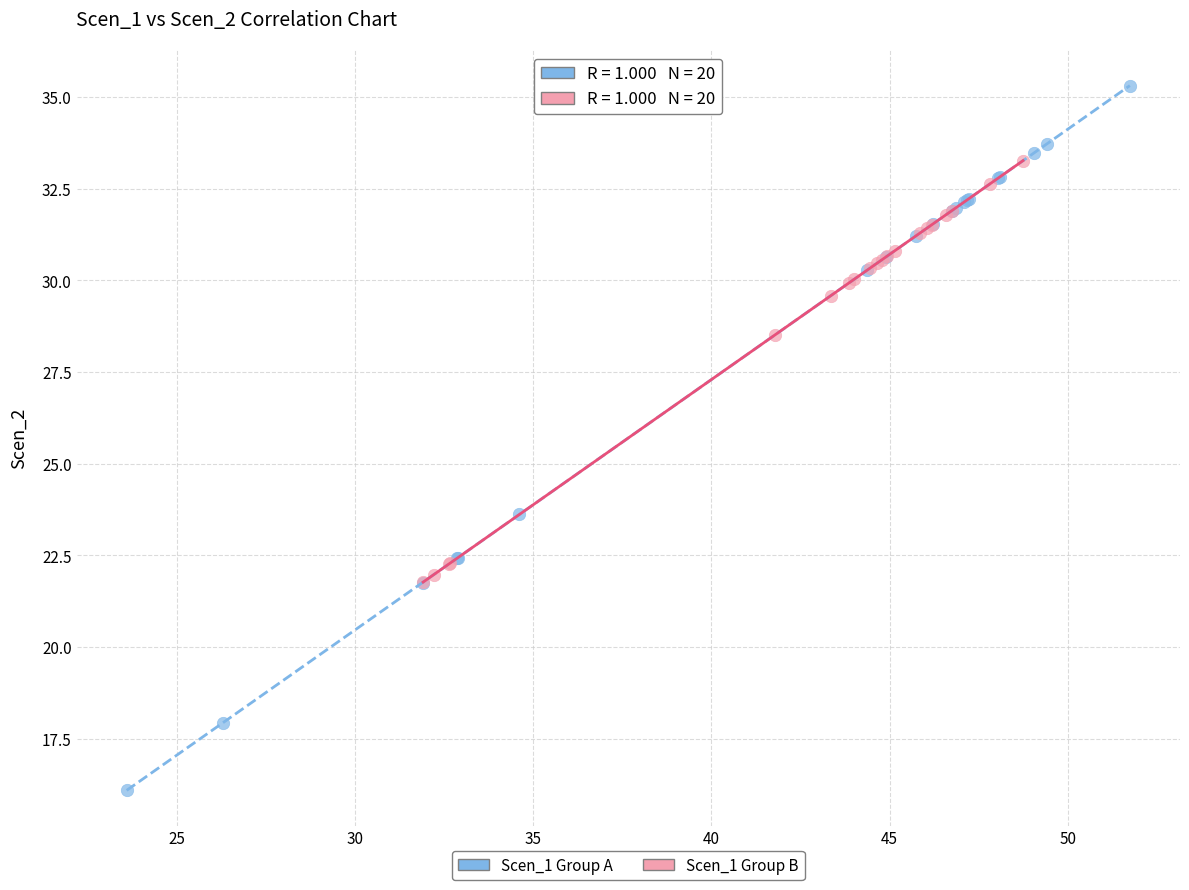

What are all the series names shown in the legend?

Scen_1 Group A, Scen_1 Group B